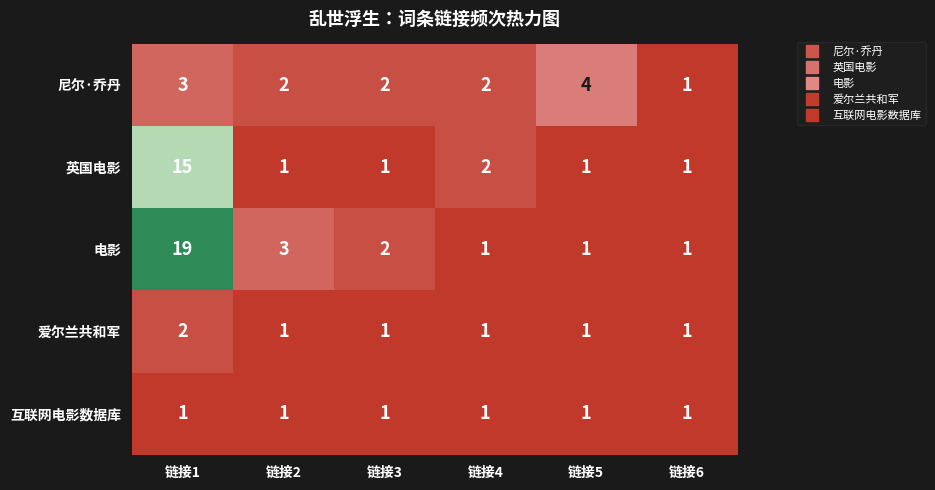

What is the minimum value shown in the chart?

1